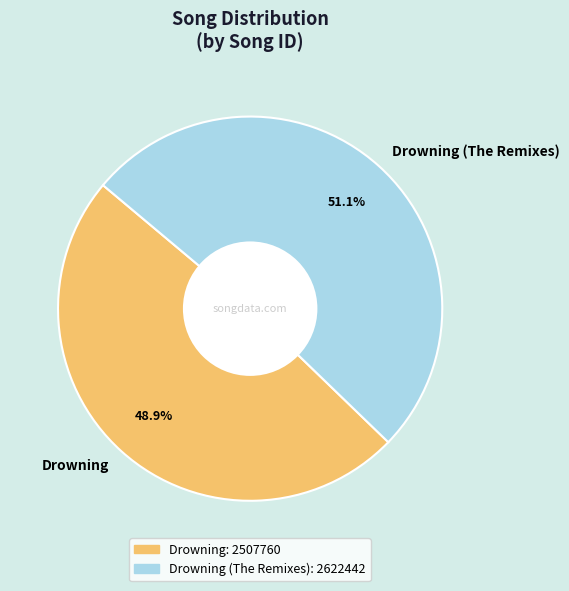

Is it true that Drowning (The Remixes) is 51% of the pie?

True